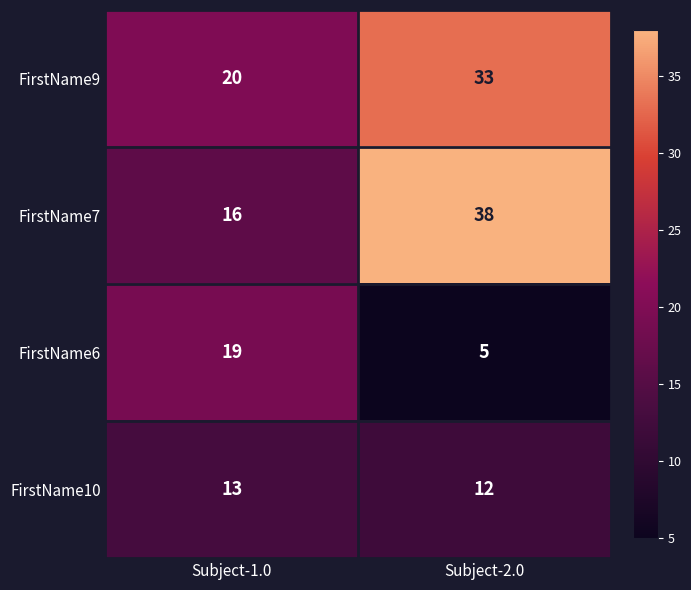

Where is FirstName10 nearest to the value 12?

Subject-2.0